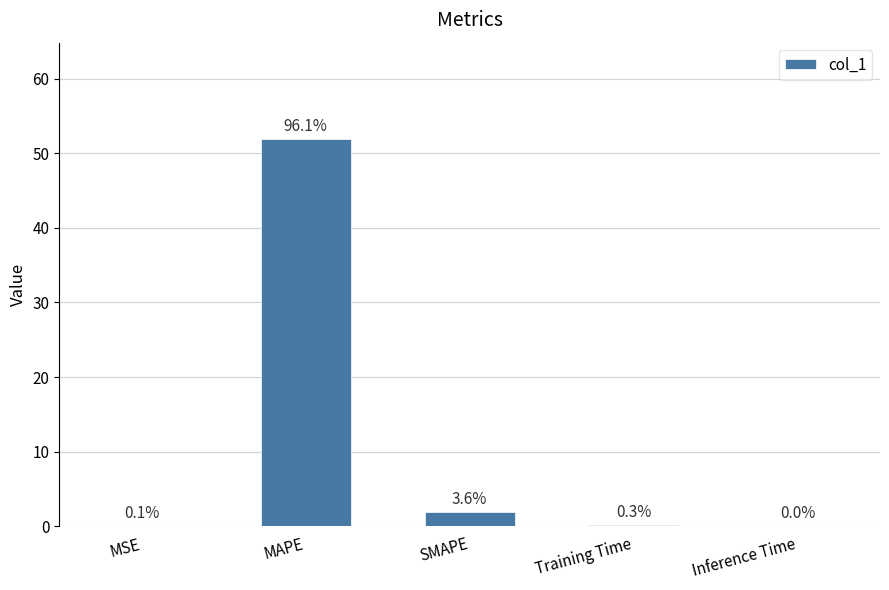

Which has a higher value, MSE or SMAPE?

SMAPE